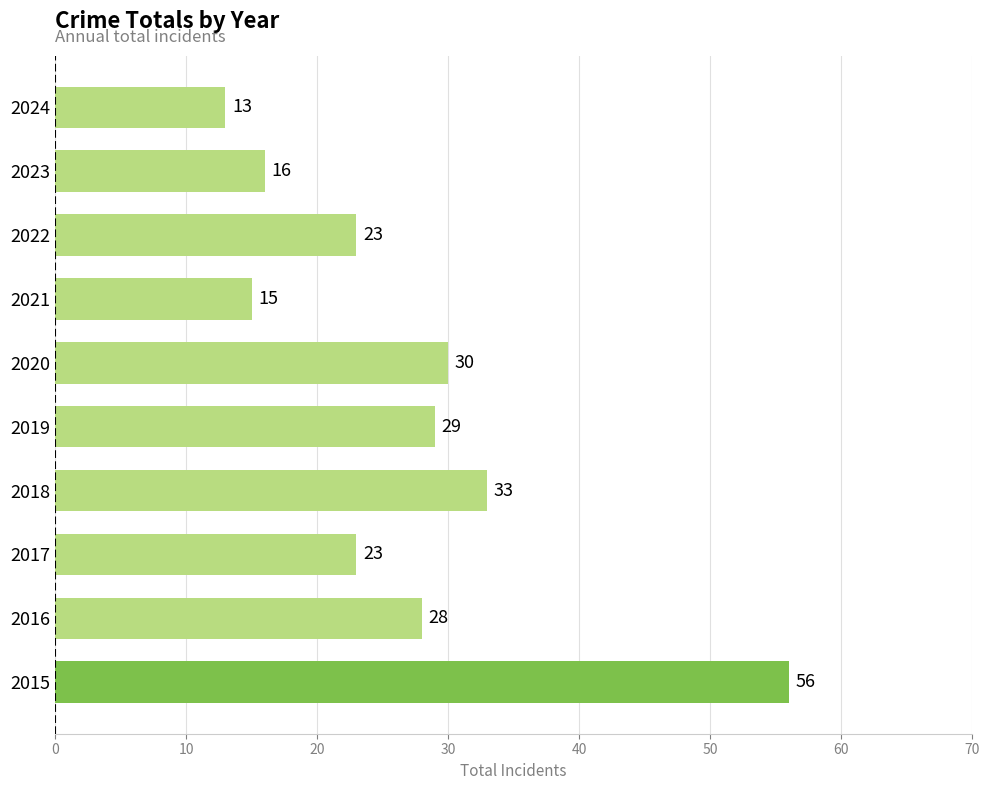

Does the chart contain any negative values?

No